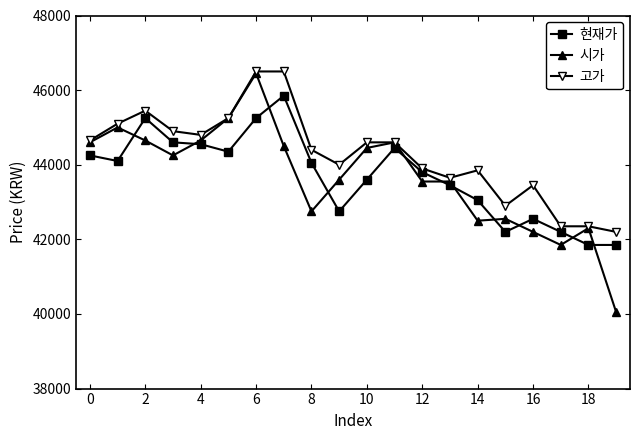

Which series has the widest spread of values?

시가